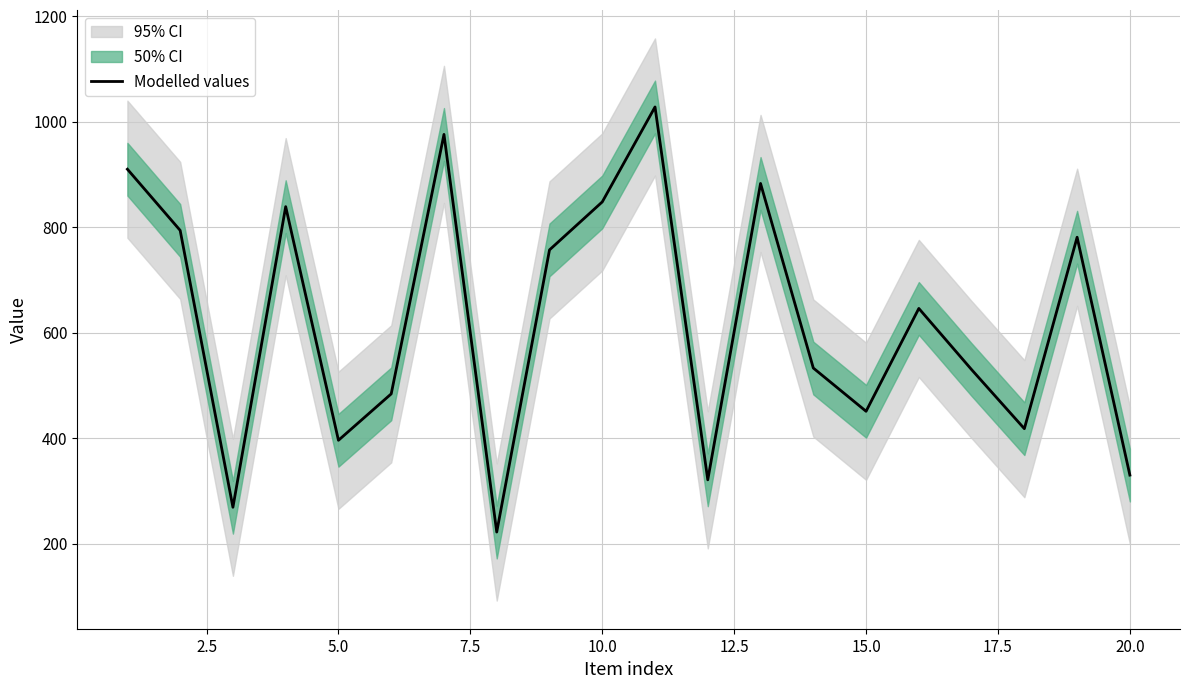

True or false: there are more than 1 points higher than both neighbors.

True